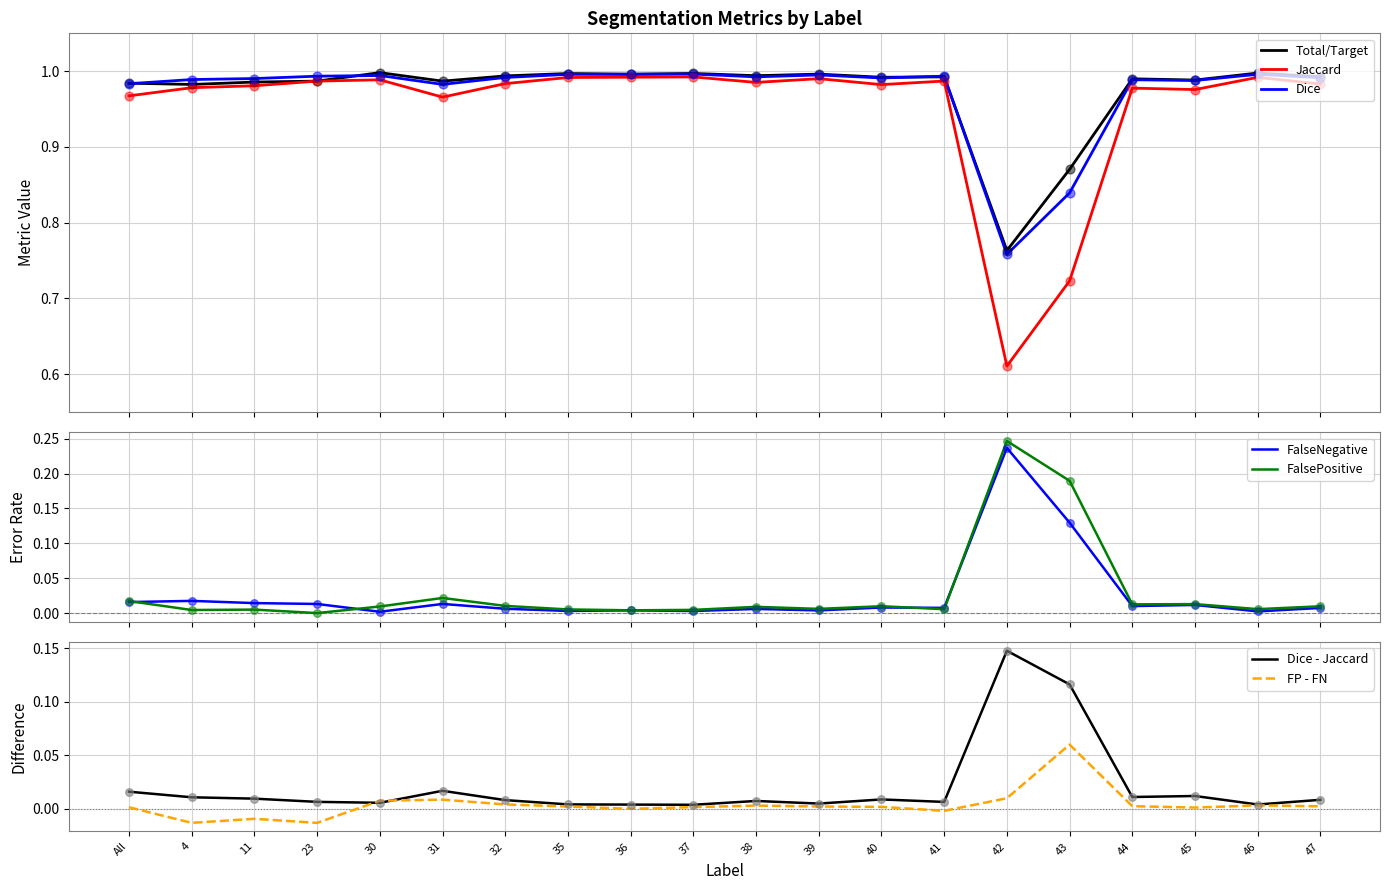

At which category is the sum across all series the highest?

46